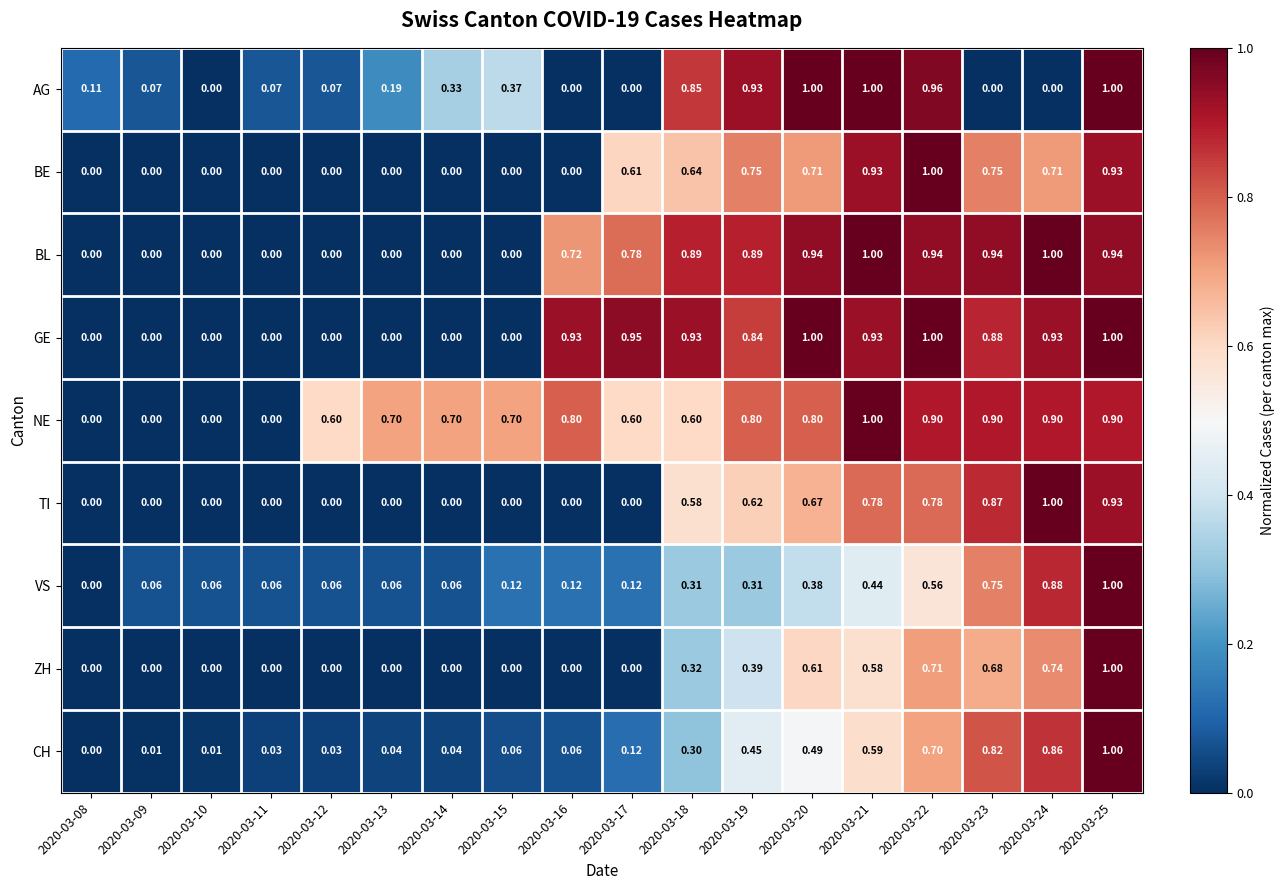

Which series has the largest total across all categories?

NE